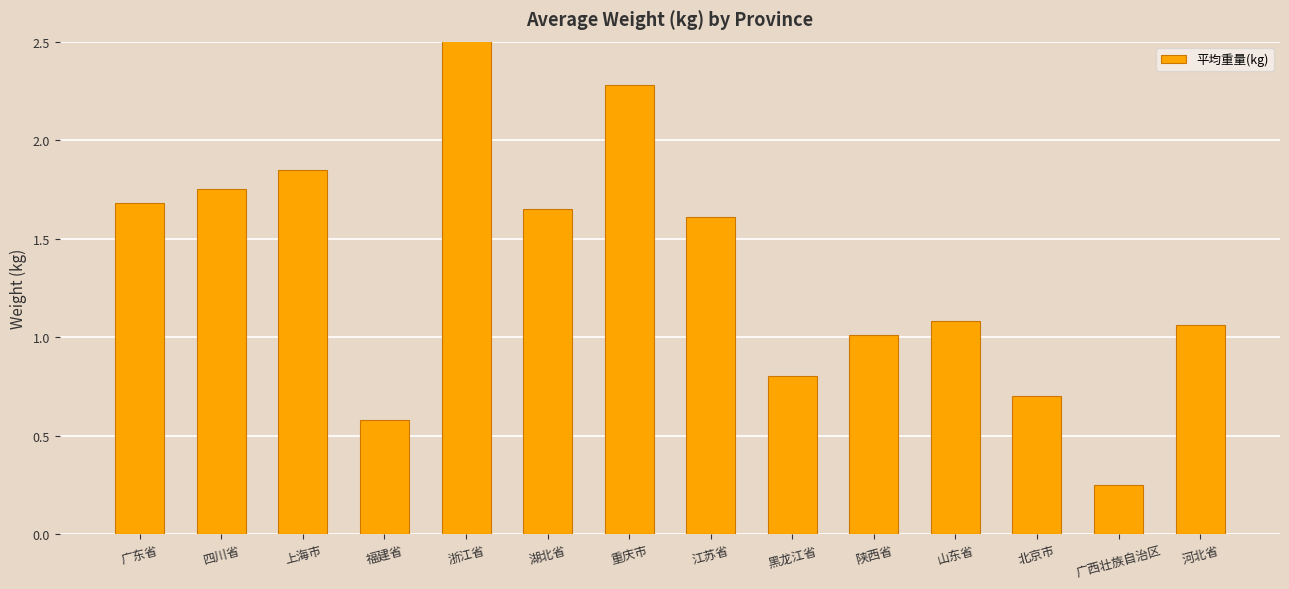

List the labels in order of value, largest first.

浙江省, 重庆市, 上海市, 四川省, 广东省, 湖北省, 江苏省, 山东省, 河北省, 陕西省, 黑龙江省, 北京市, 福建省, 广西壮族自治区